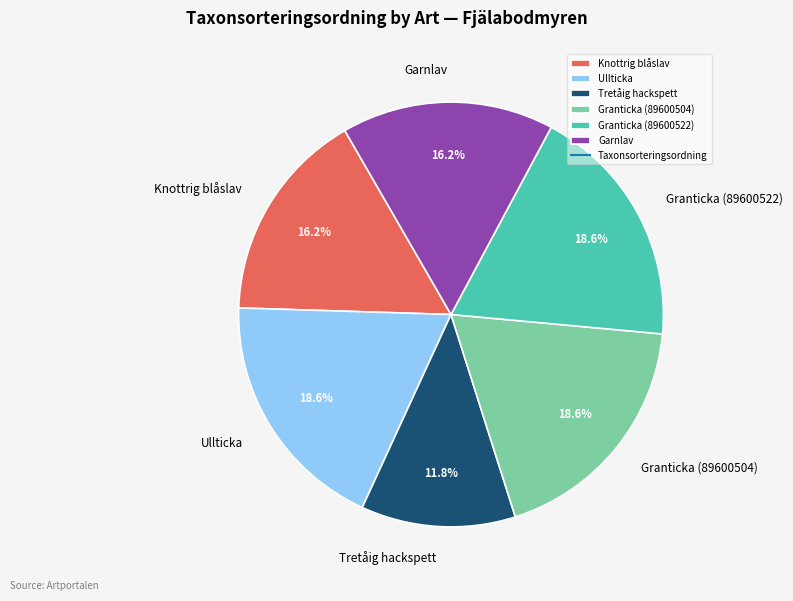

Between Garnlav and Granticka (89600522), which is larger?

Granticka (89600522)